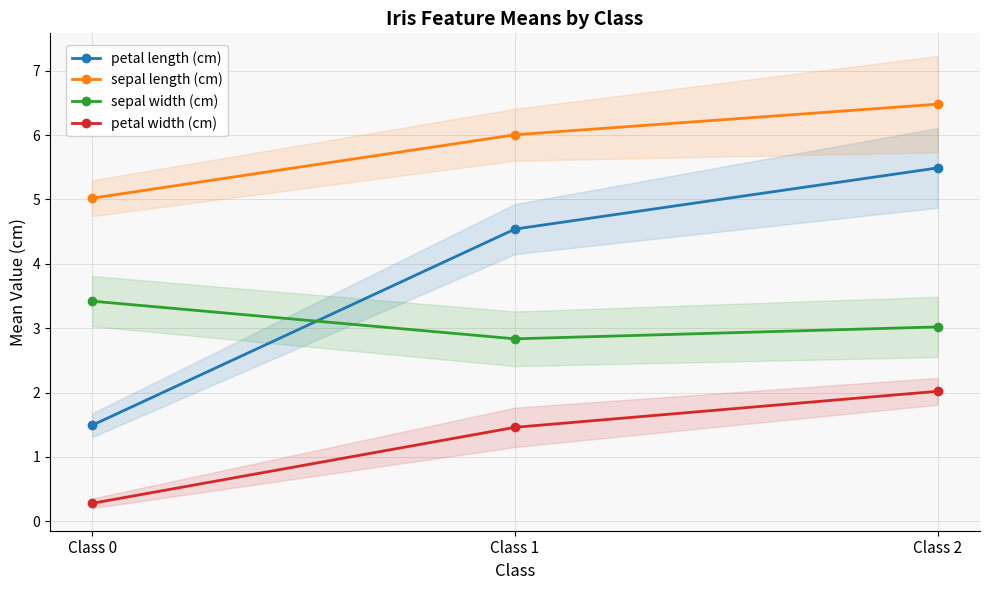

Where is sepal width (cm) nearest to the value 3?

Class 2